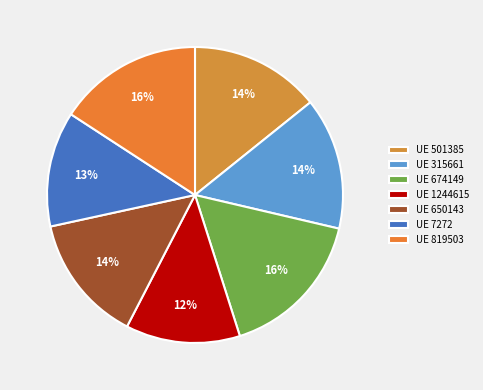

To the nearest percent, what is the difference between the largest and smallest slice percentages?

4%